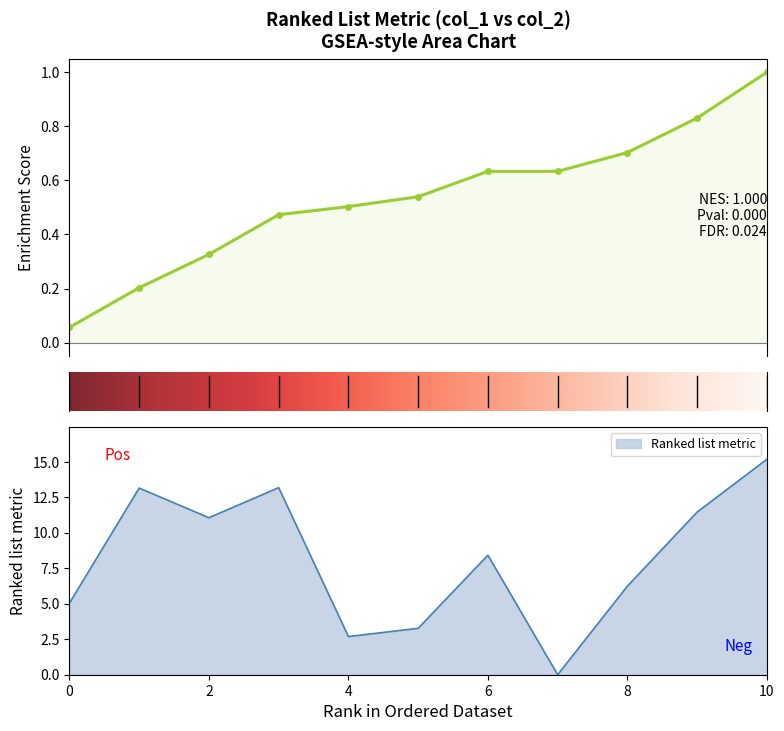

Where is the data nearest to the value 7?

8